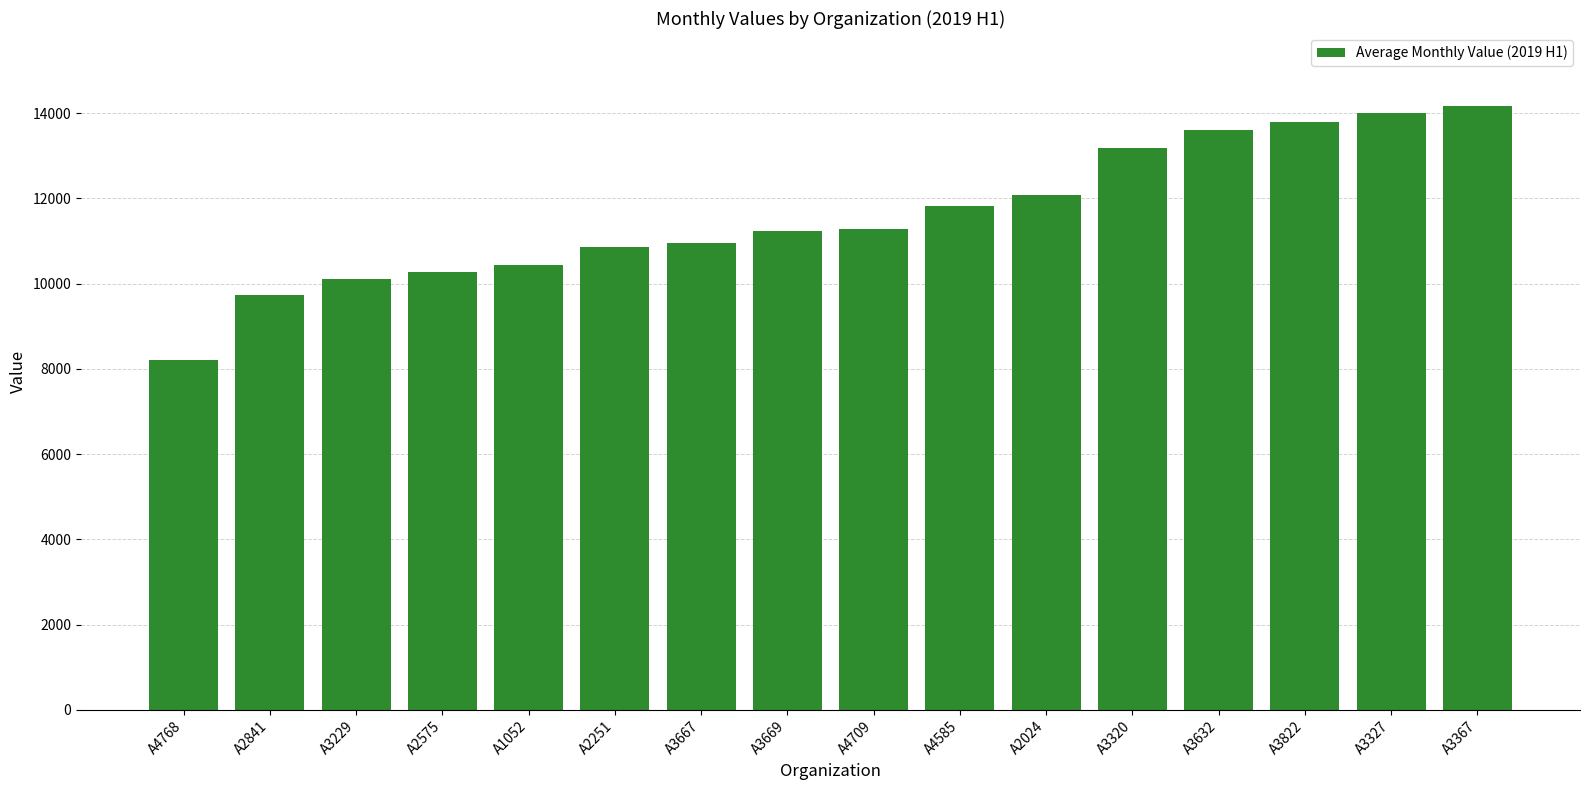

Does the chart contain any negative values?

No